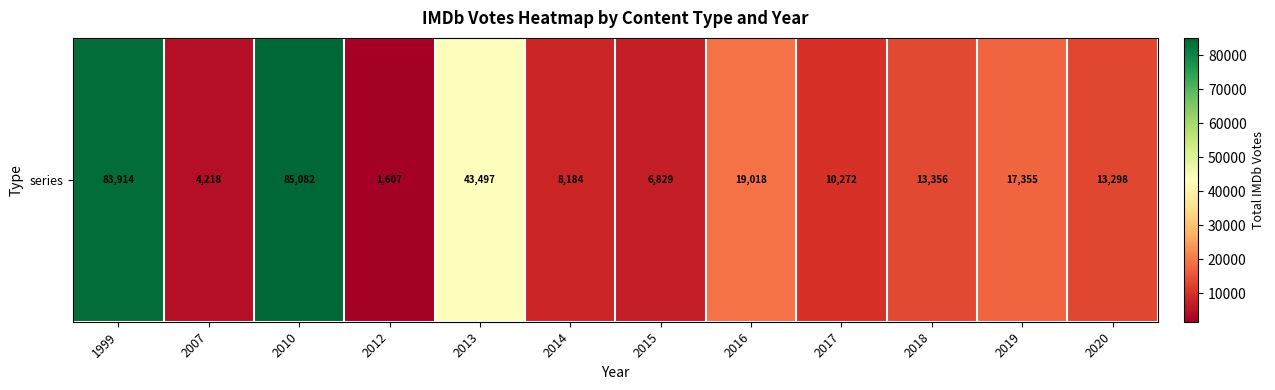

List the labels in order of value, largest first.

2010, 1999, 2013, 2016, 2019, 2018, 2020, 2017, 2014, 2015, 2007, 2012